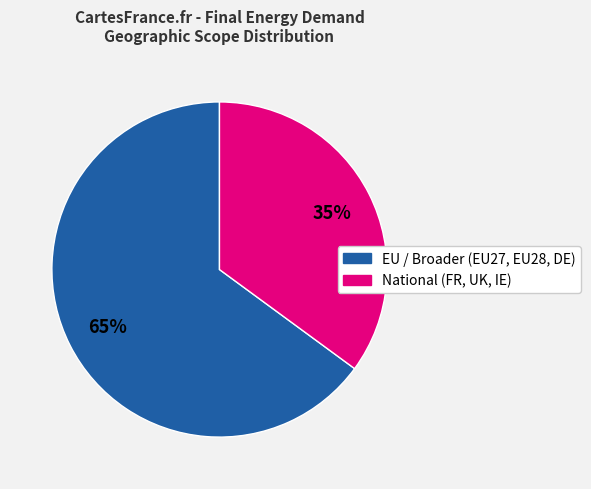

Is there any slice that represents more than half of the pie?

Yes